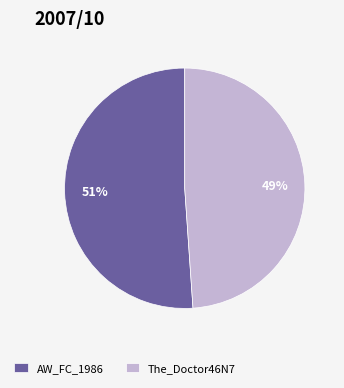

Rank the categories by value from highest to lowest.

AW_FC_1986, The_Doctor46N7